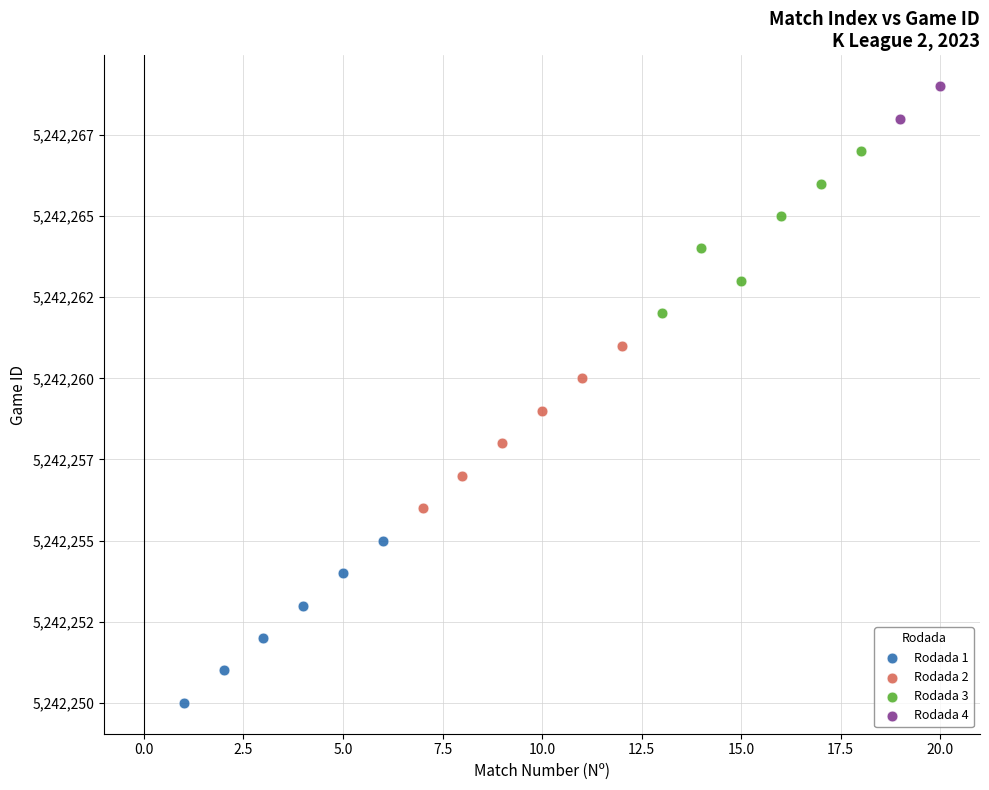

What are all the series names shown in the legend?

Rodada 1, Rodada 2, Rodada 3, Rodada 4